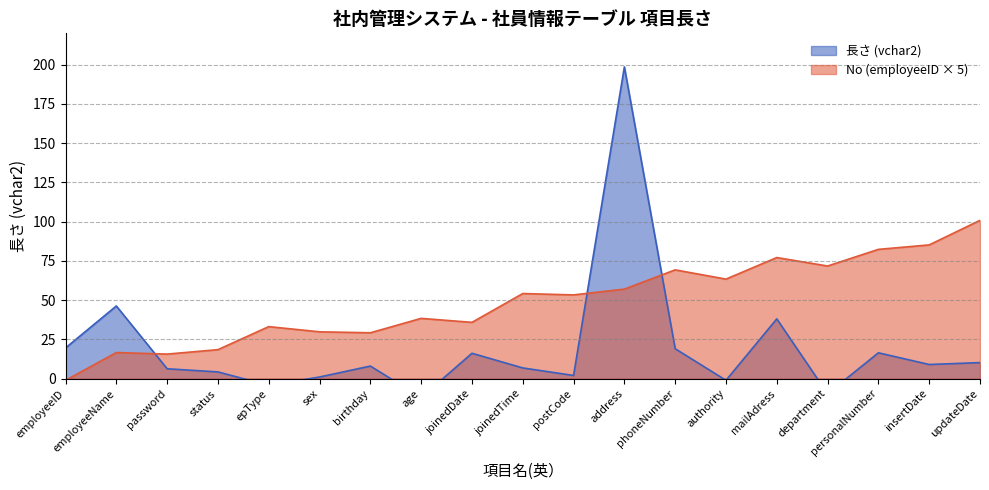

Between employeeID and joinedTime, which is larger?

joinedTime